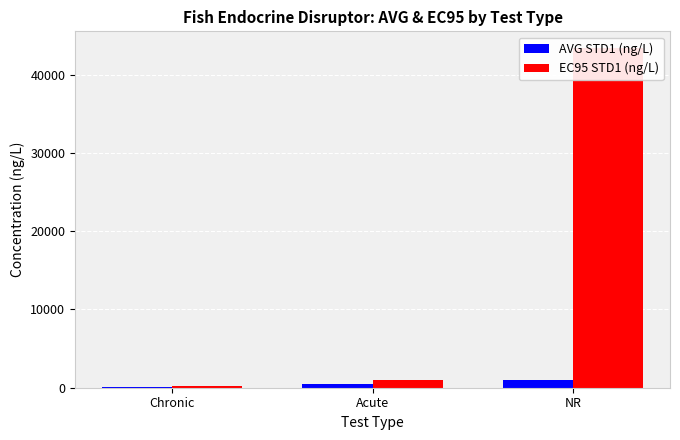

At which category does the chart reach its minimum across all series?

Chronic